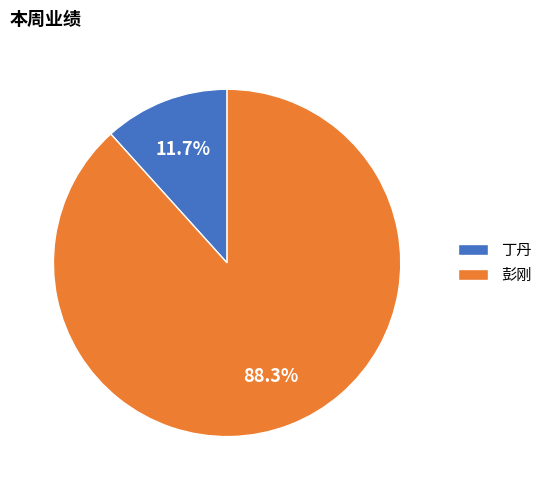

Combined, what portion of the pie is 丁丹 and 彭刚?

100.0%